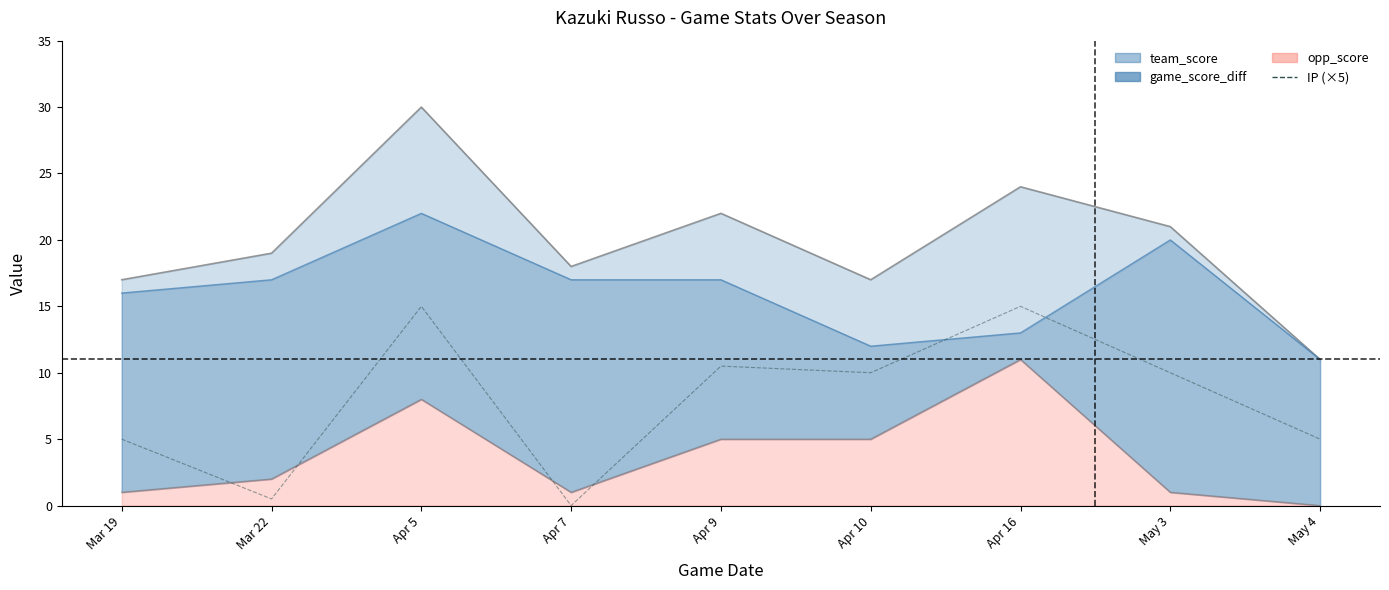

At which category does the chart reach its peak across all series?

Apr 5